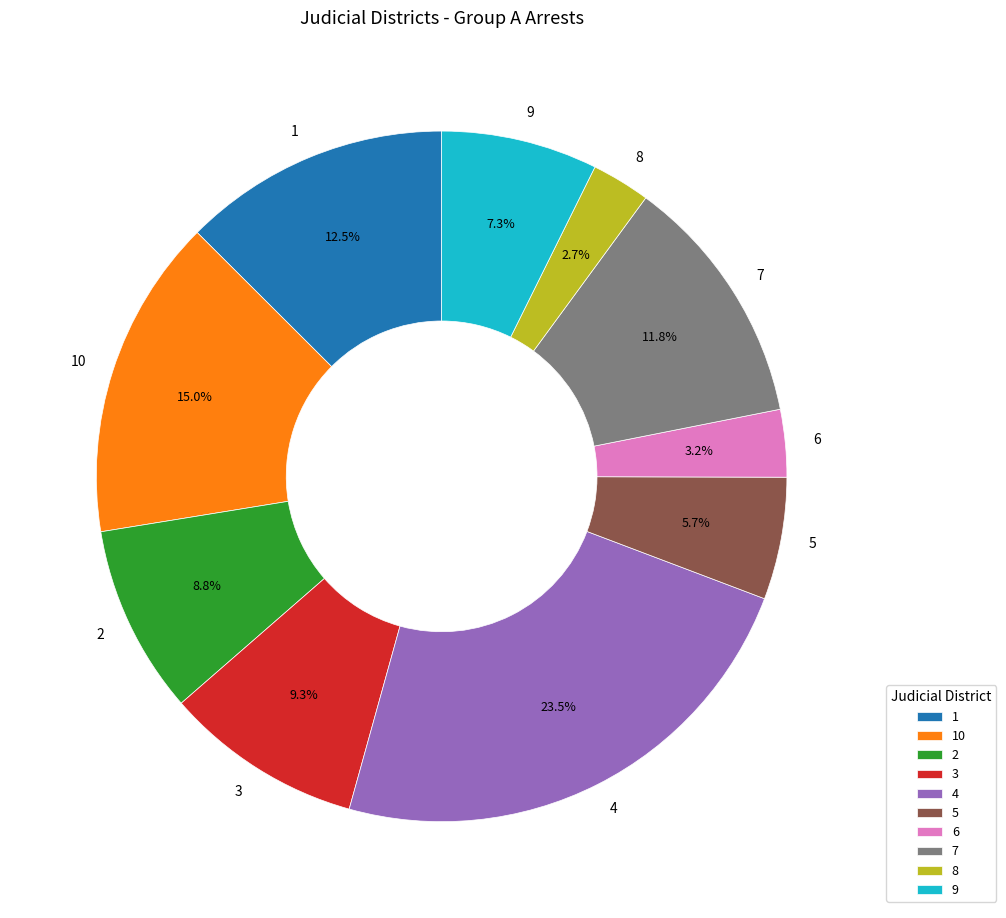

How many slices are in this pie chart?

10